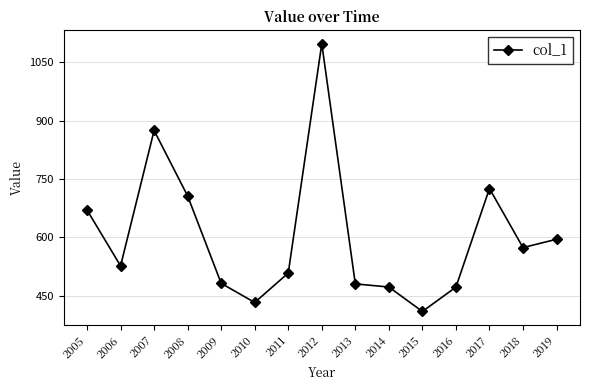

What is the sum of the values at 2016 and 2018?

1045.3